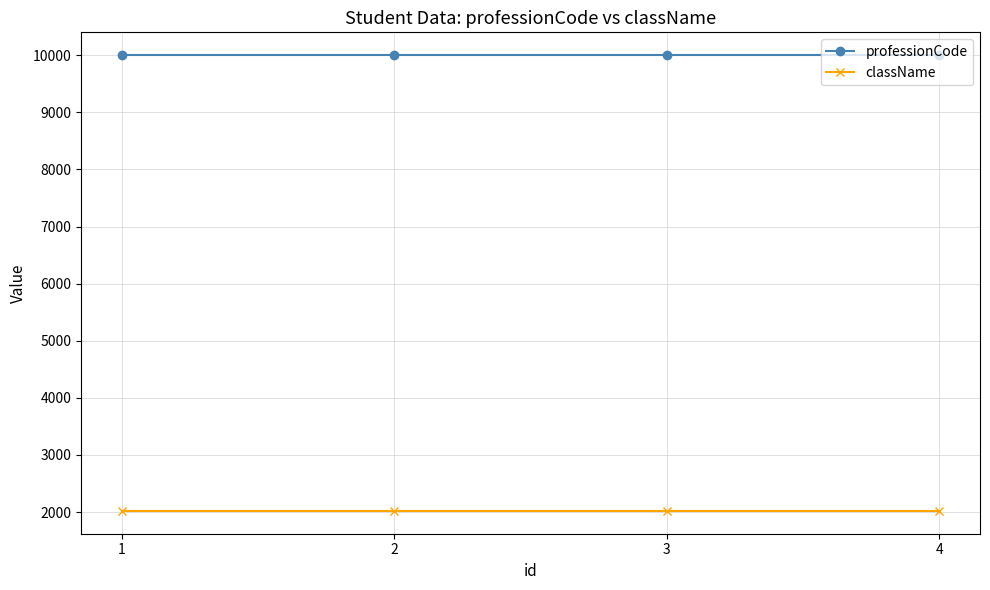

List the series in order of their overall mean, highest first.

professionCode, className